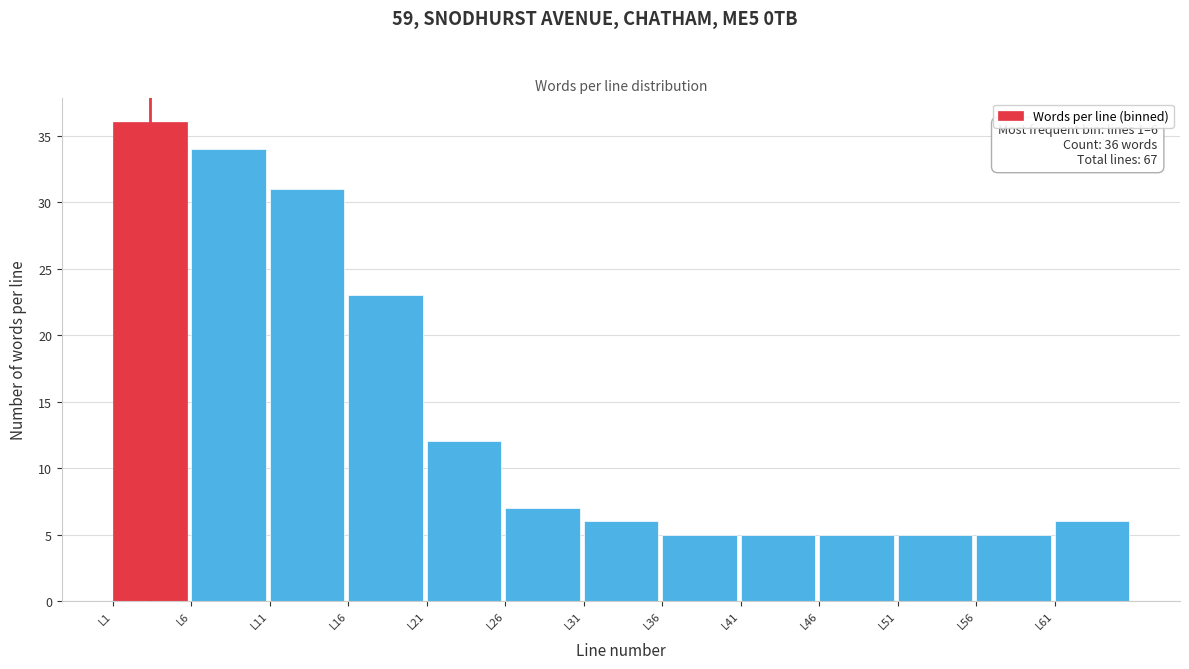

Over which range of the x-axis is the bar tallest?

1 to 6